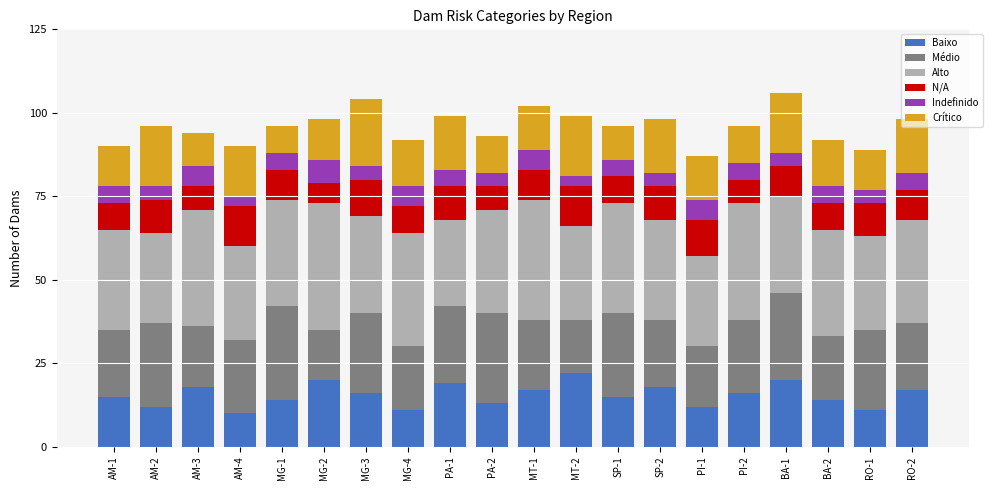

How many bars are there in total?

20